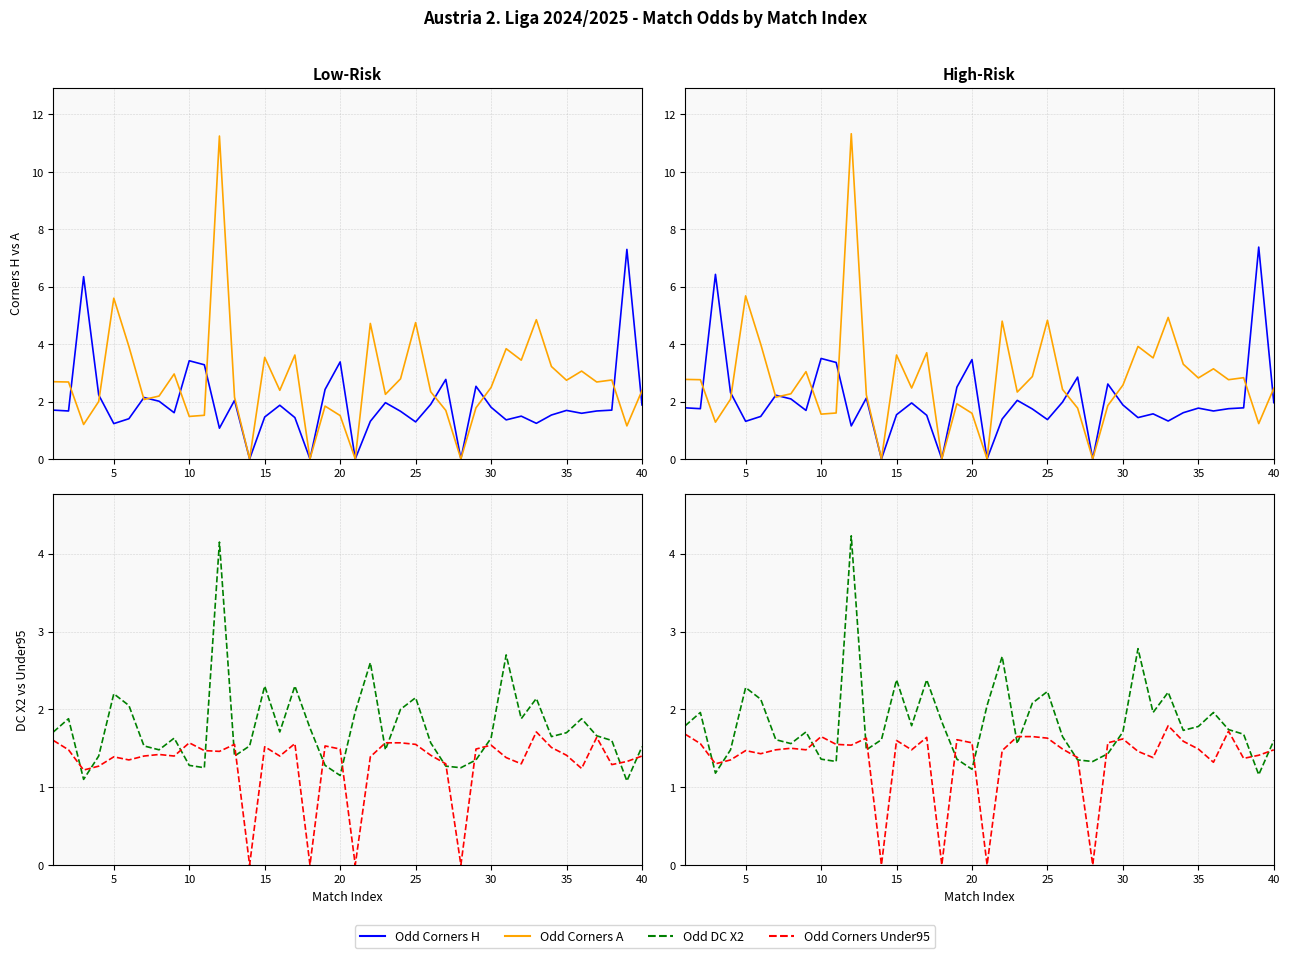

How many lines are shown in the chart?

4